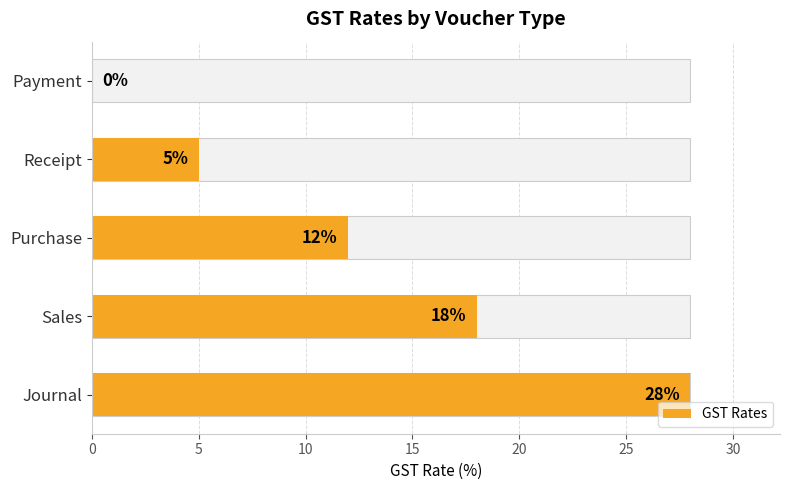

How many bars are there in total?

5